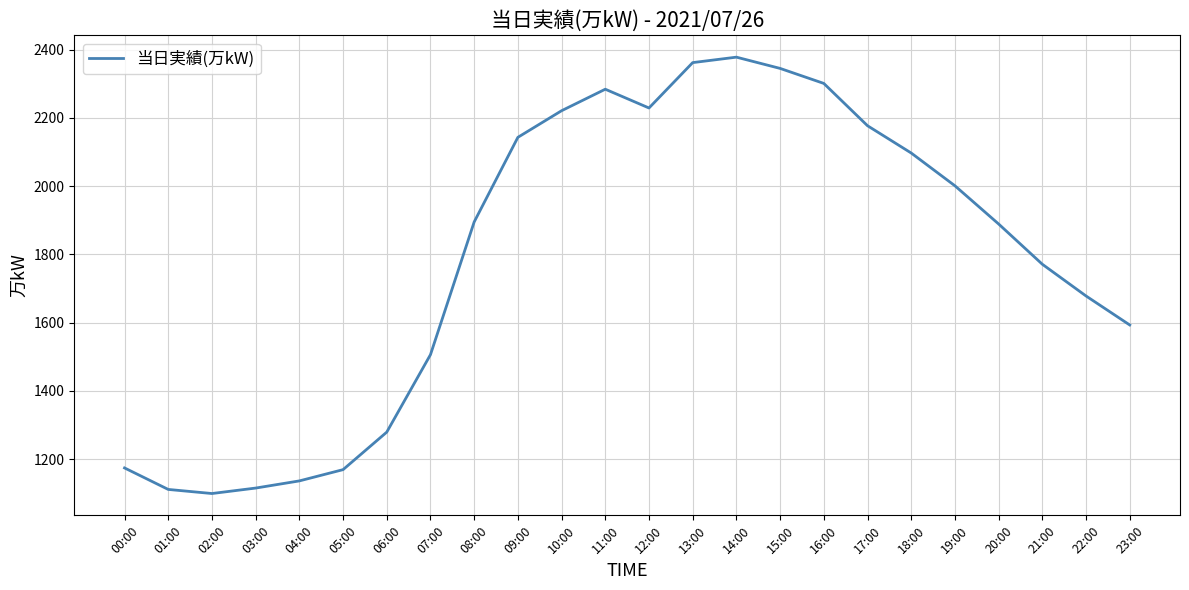

Approximately how many times larger is the value at 03:00 compared to 02:00?

1.0